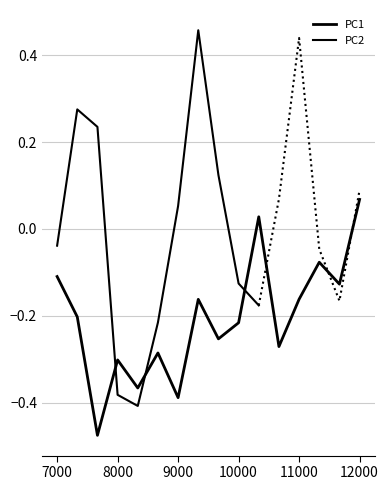

How many points are higher than both their immediate neighbors (excluding endpoints)?

5